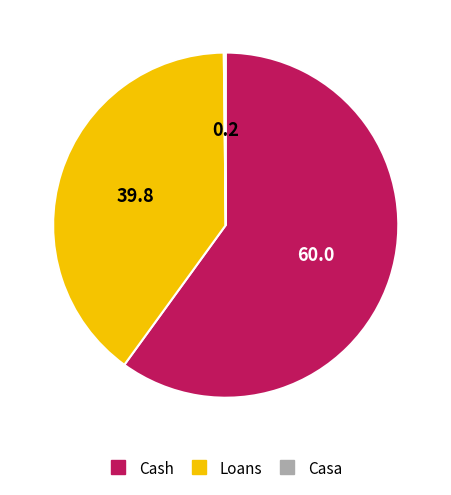

Which category has the biggest portion of the pie?

Cash